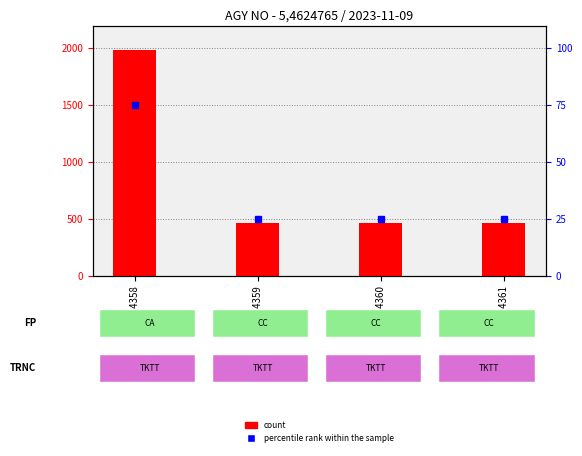

What is the total value across all series at 034358?

2056